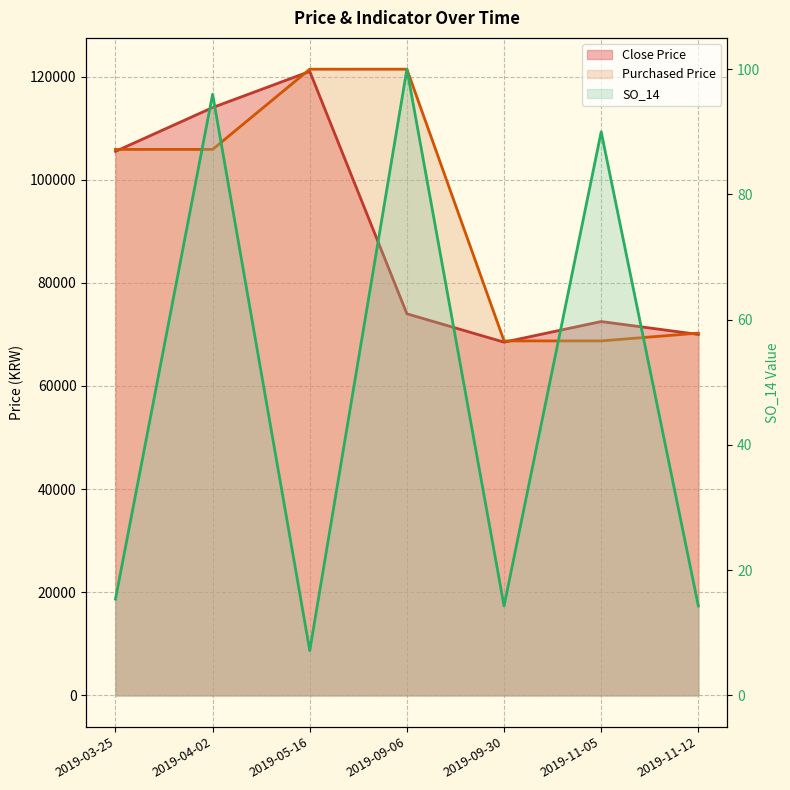

How many intersections are there between Close Price and Purchased Price?

4